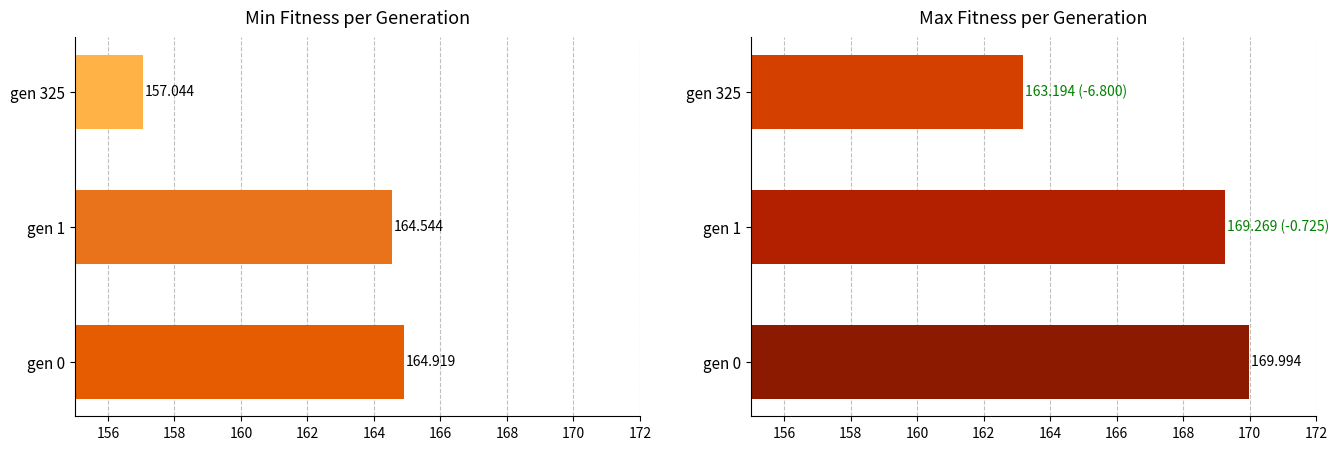

The min series shows 283.6 at gen 0. True or false?

False